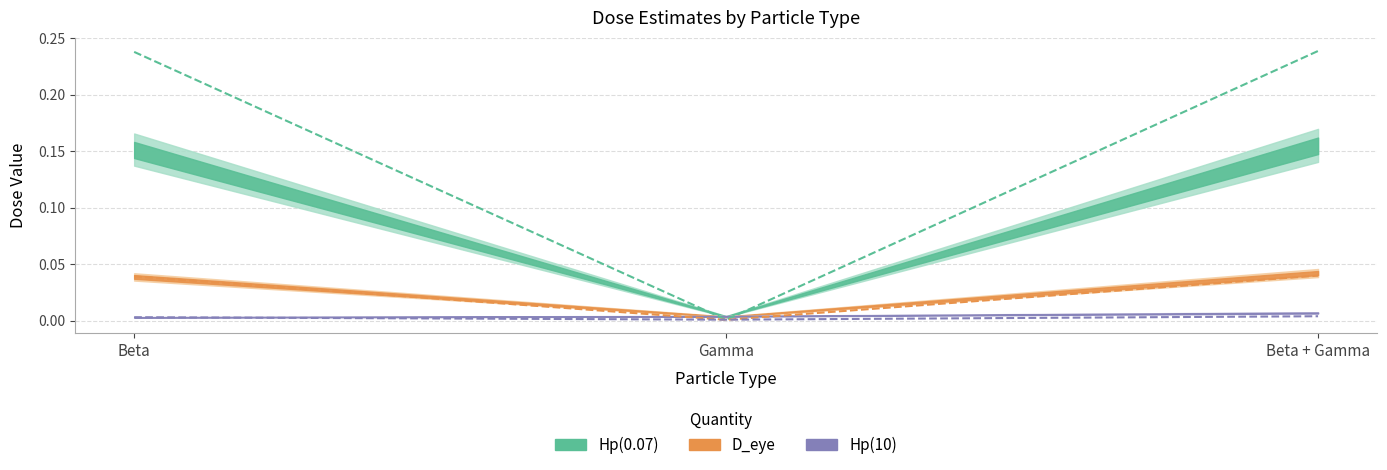

The True Hp(0.07) series shows 0.2 at Beta + Gamma. True or false?

True